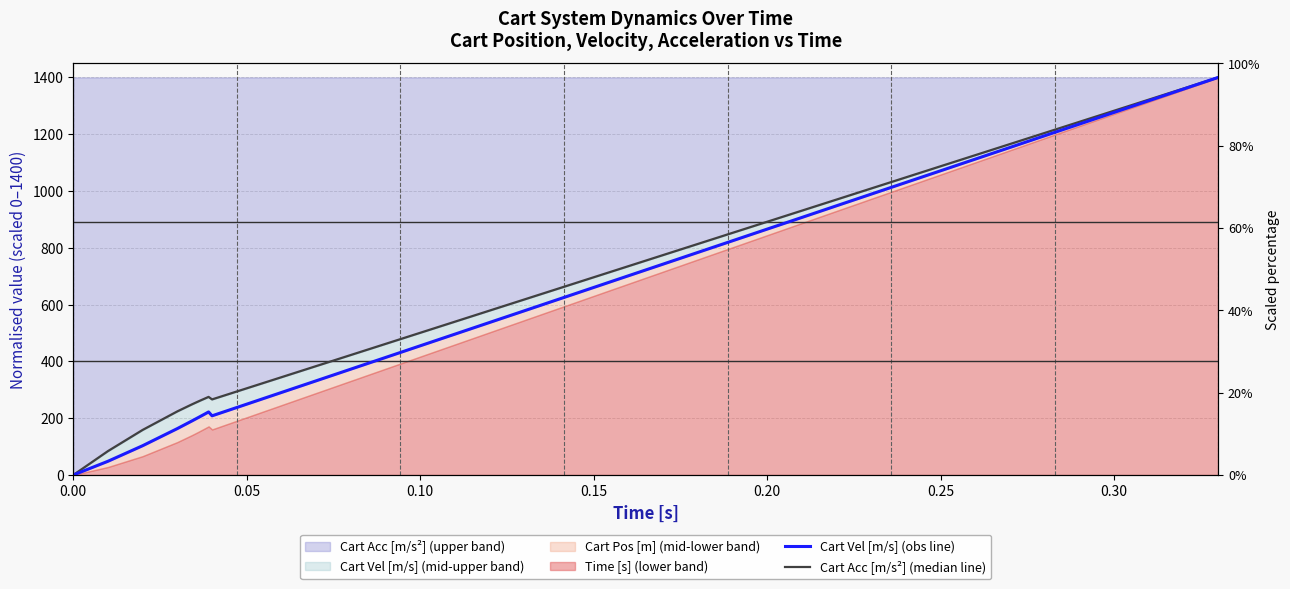

What is the total value across all series at 0.15?

1356.6